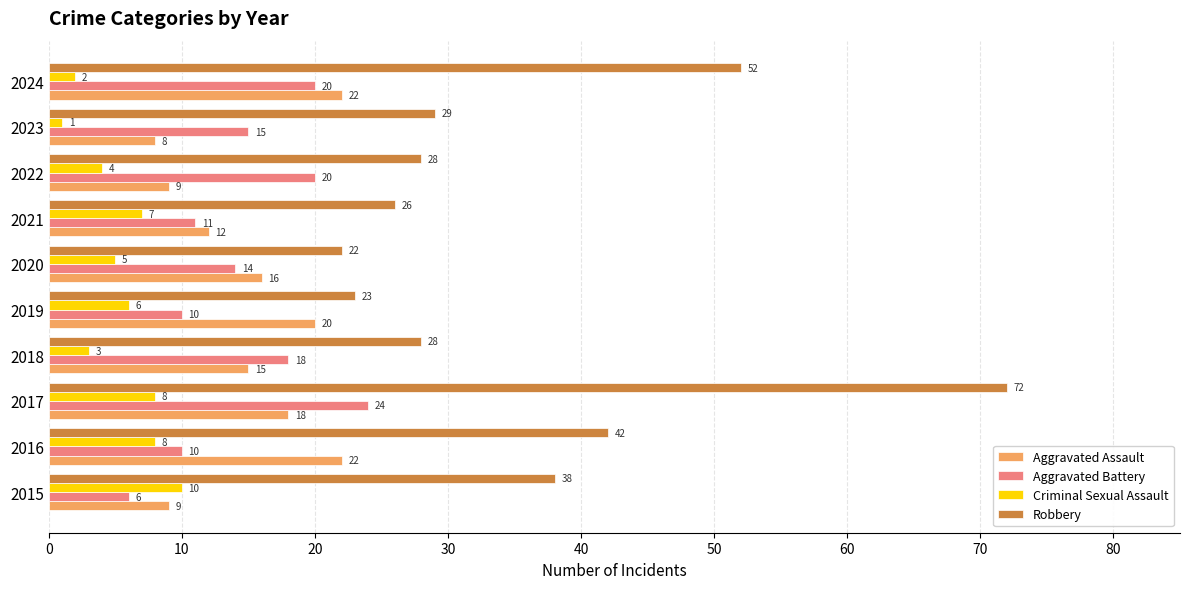

Is it true that Aggravated Assault equals 9 at 2015?

True